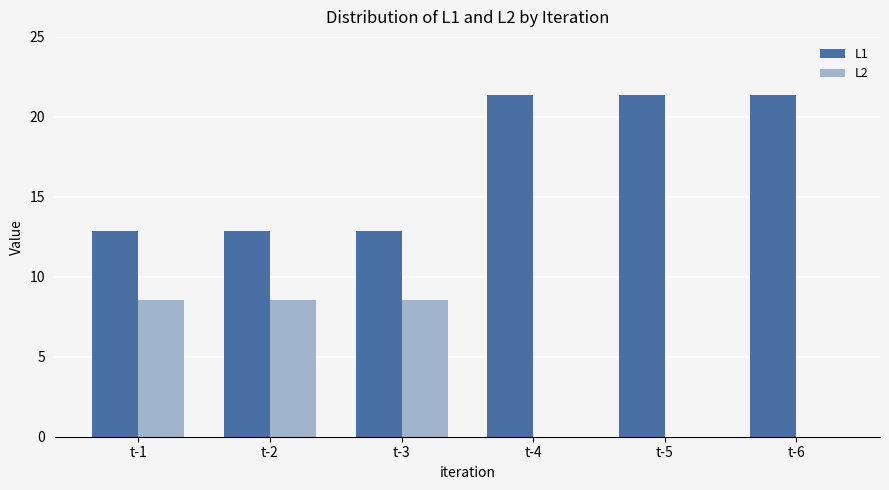

At which label does L2 first exceed 8?

t-1